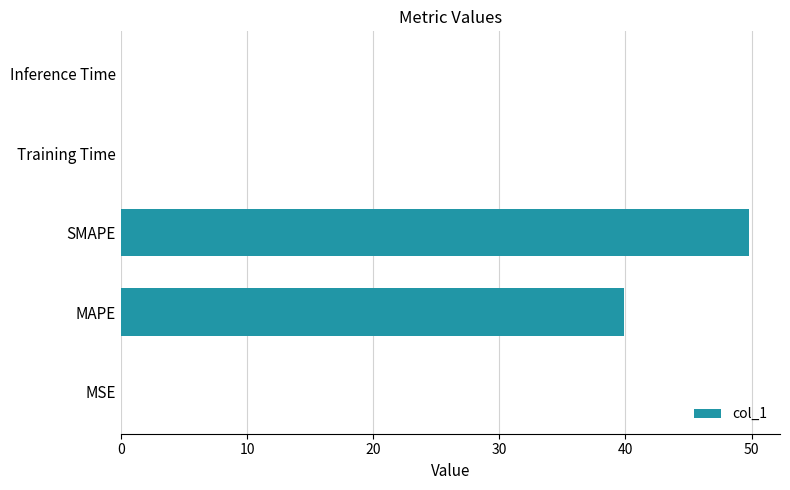

Which has a higher value, MSE or MAPE?

MAPE